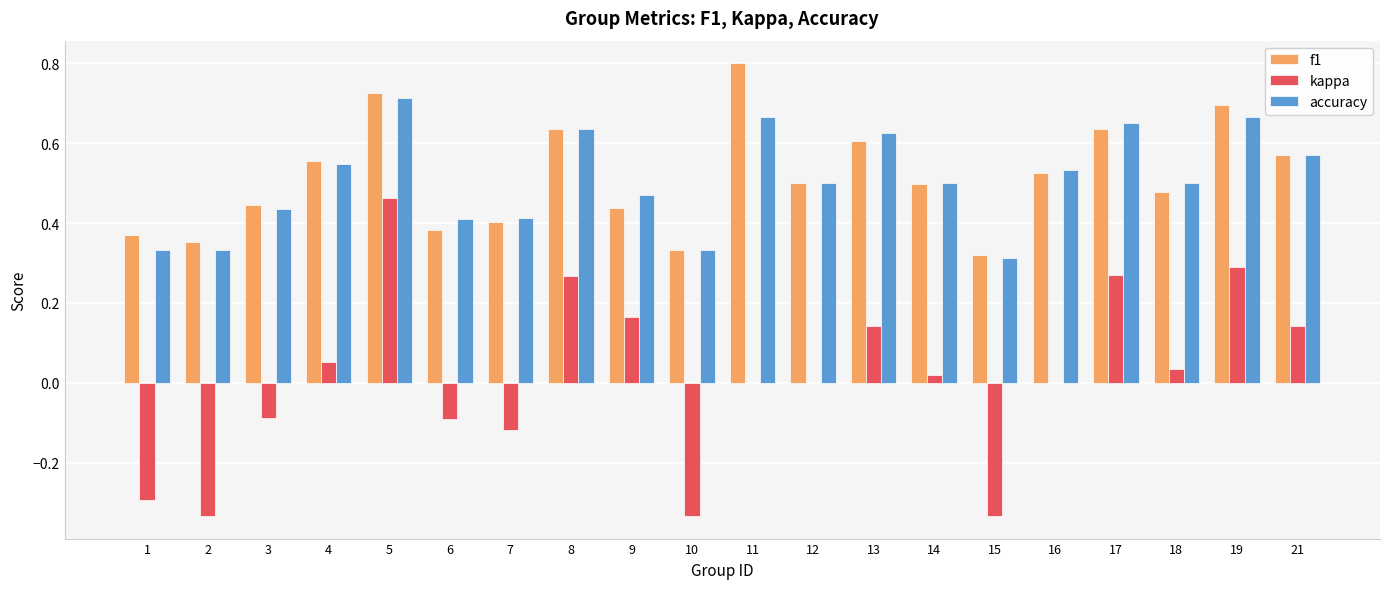

What is the total value across all series at 8?

1.5